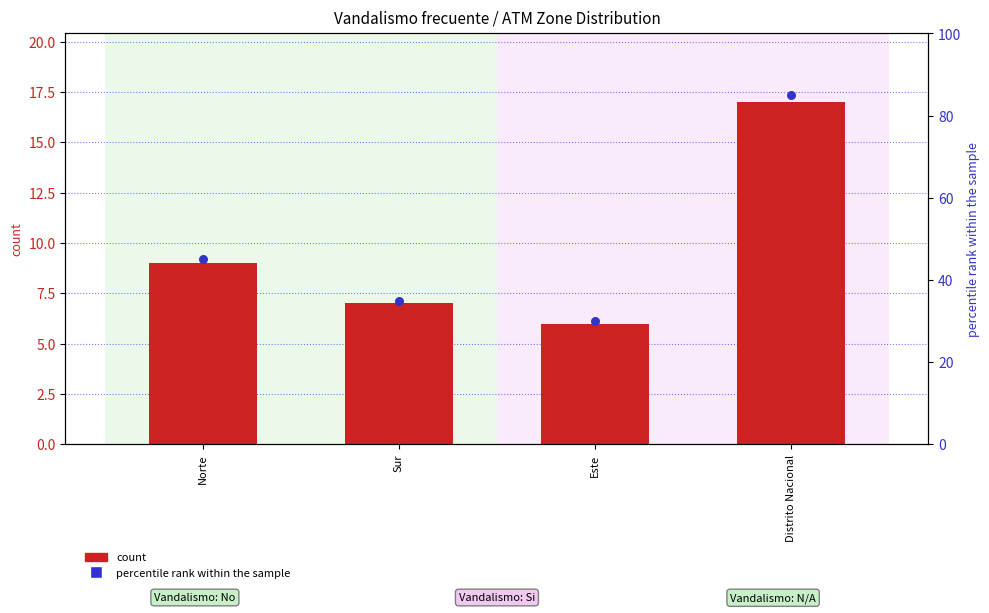

Which series reaches the minimum Y coordinate?

count